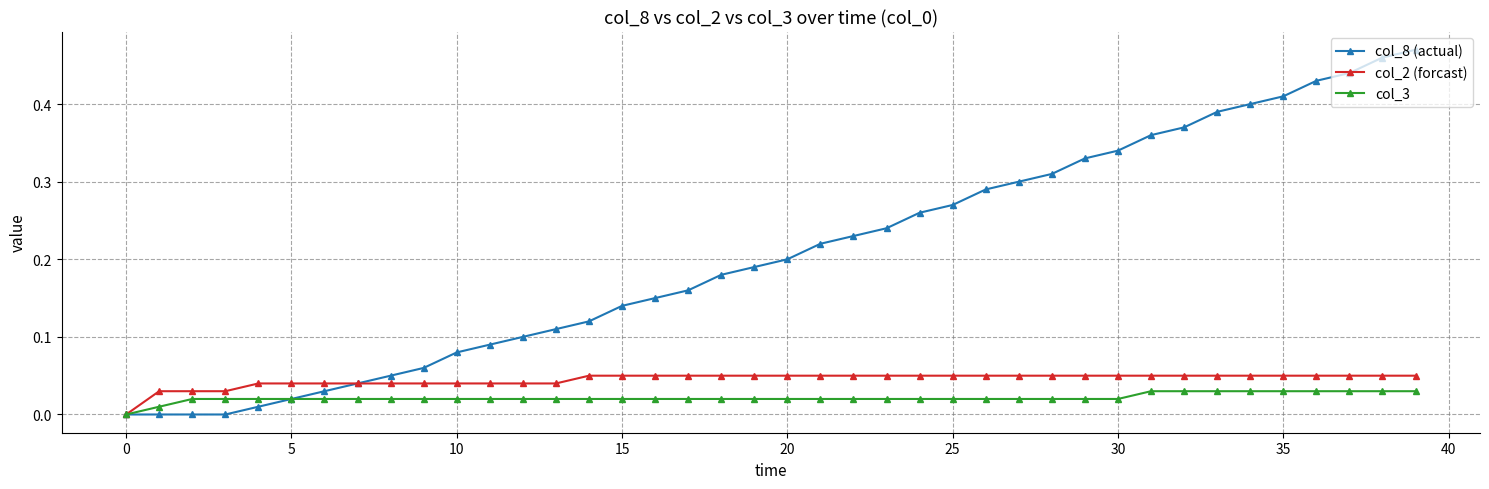

Which series has the largest range (max minus min)?

col_8 (actual)